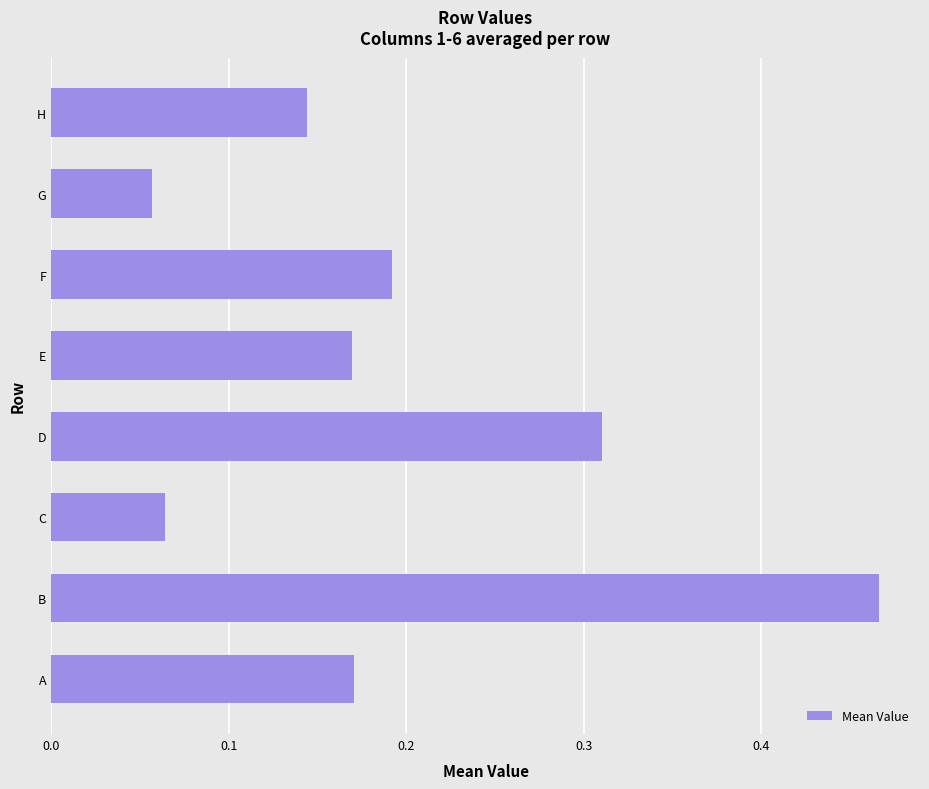

Which category has the highest value across all series?

B